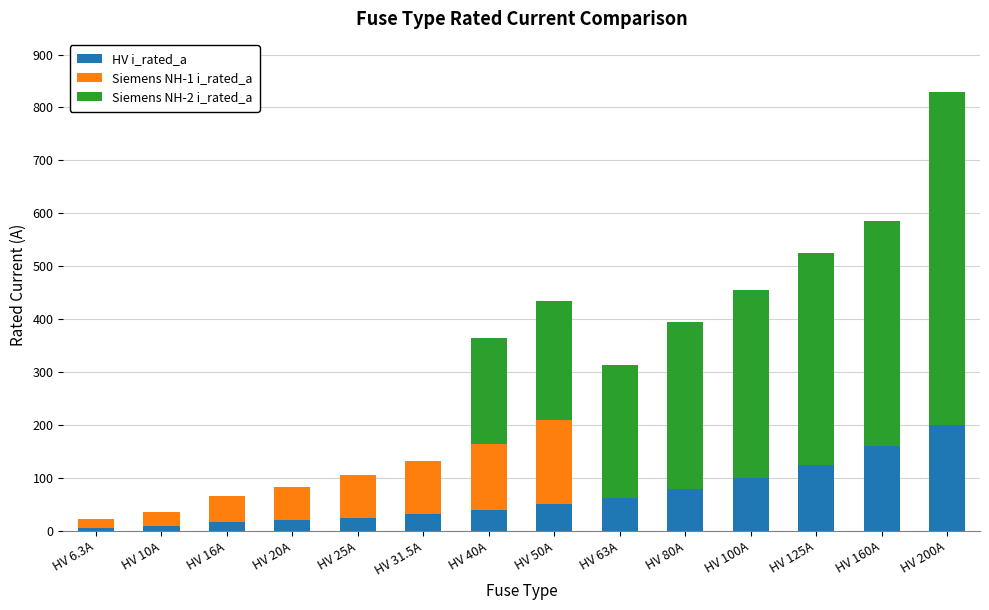

At which category is the sum across all series the highest?

HV 200A